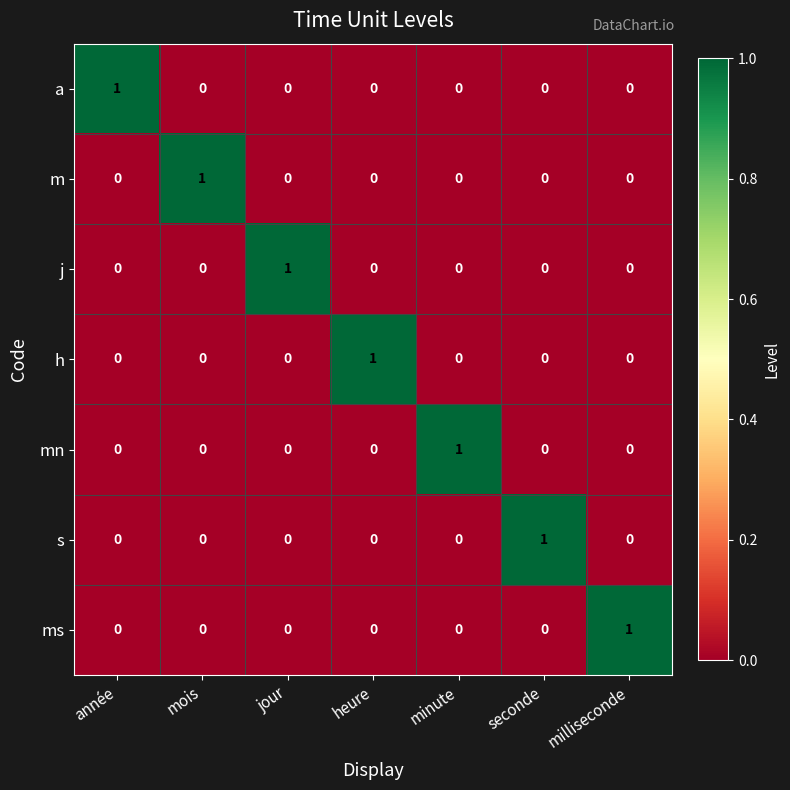

At how many categories does at least one series exceed 0?

7